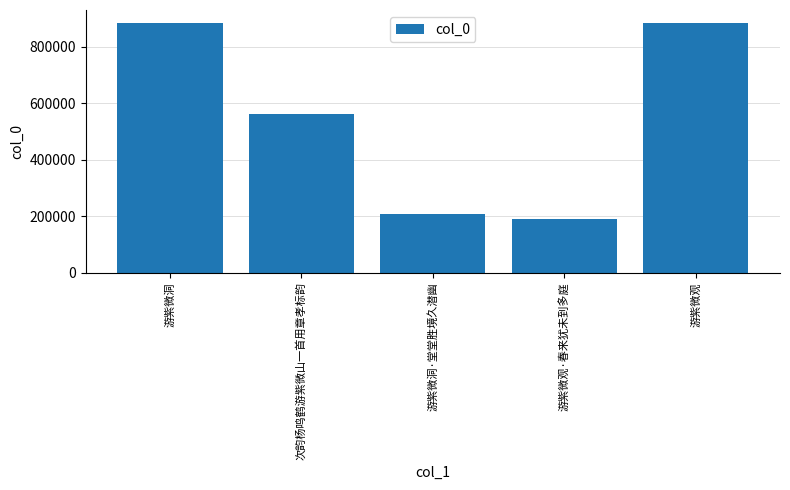

What is the sum of the values at 游紫微观 and 游紫微洞·堂堂胜境久潜幽?

1094724